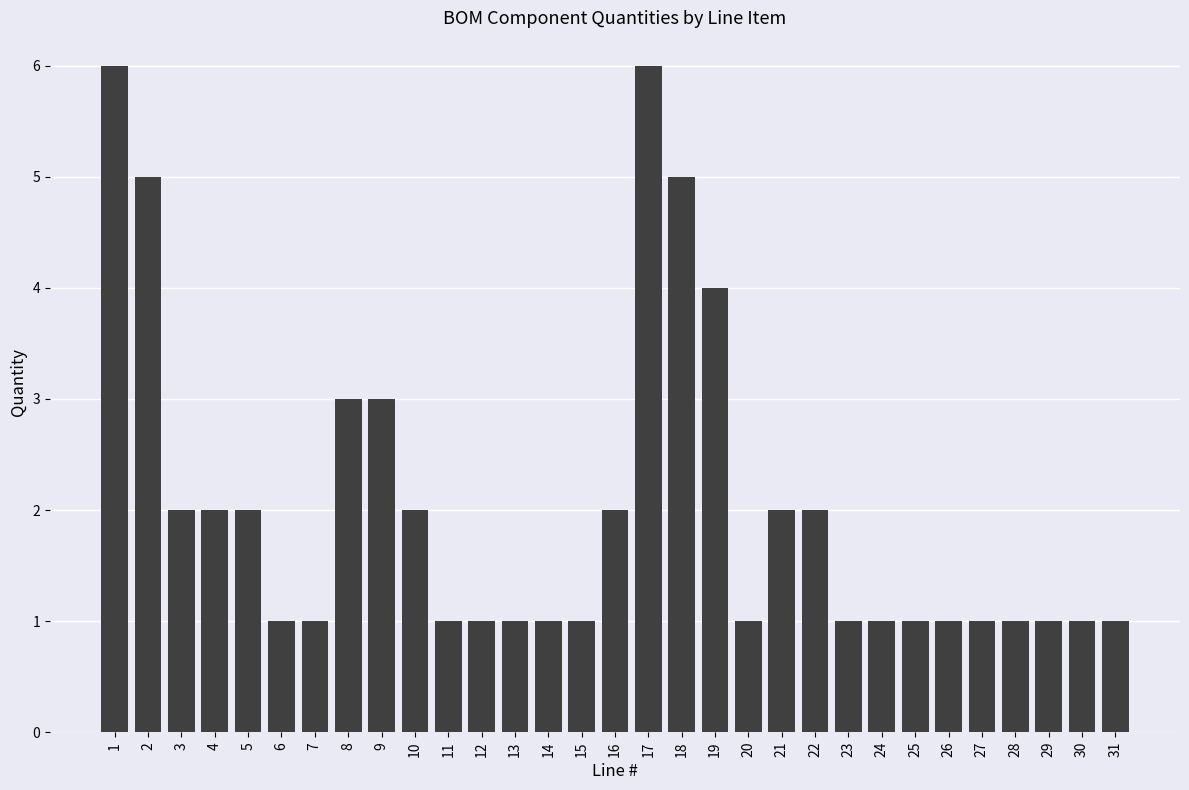

What is the sum of all values?

63